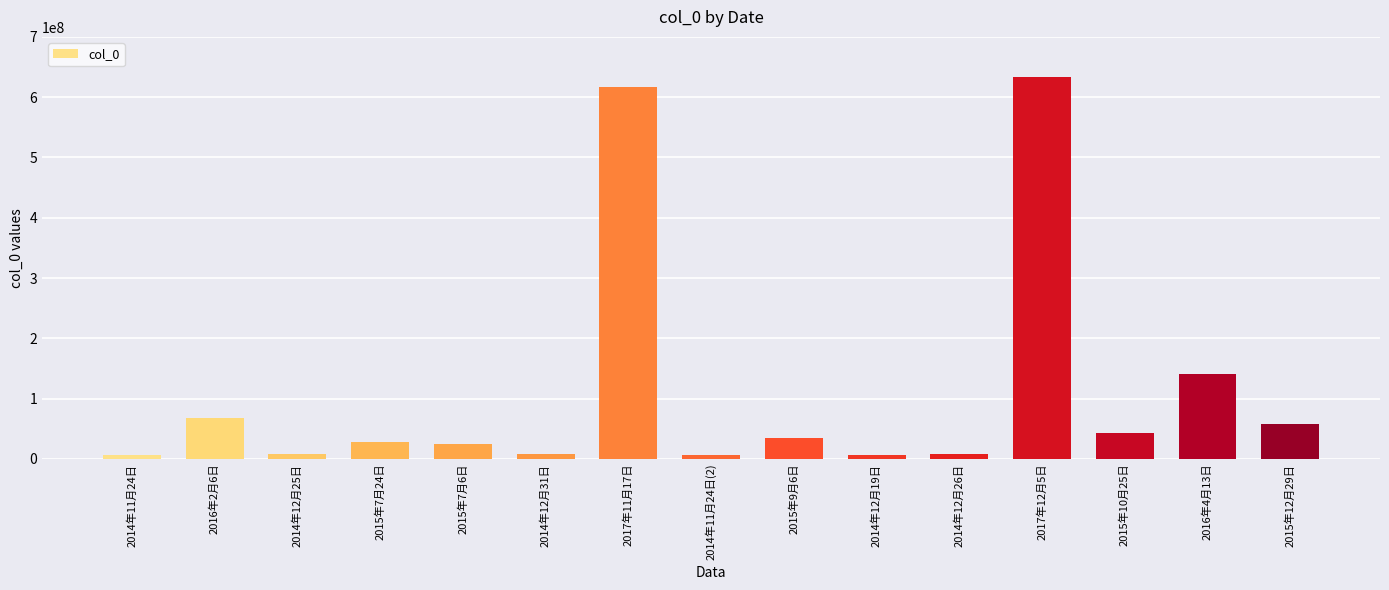

Is it true that the value at 2016年4月13日 is 141073884?

True